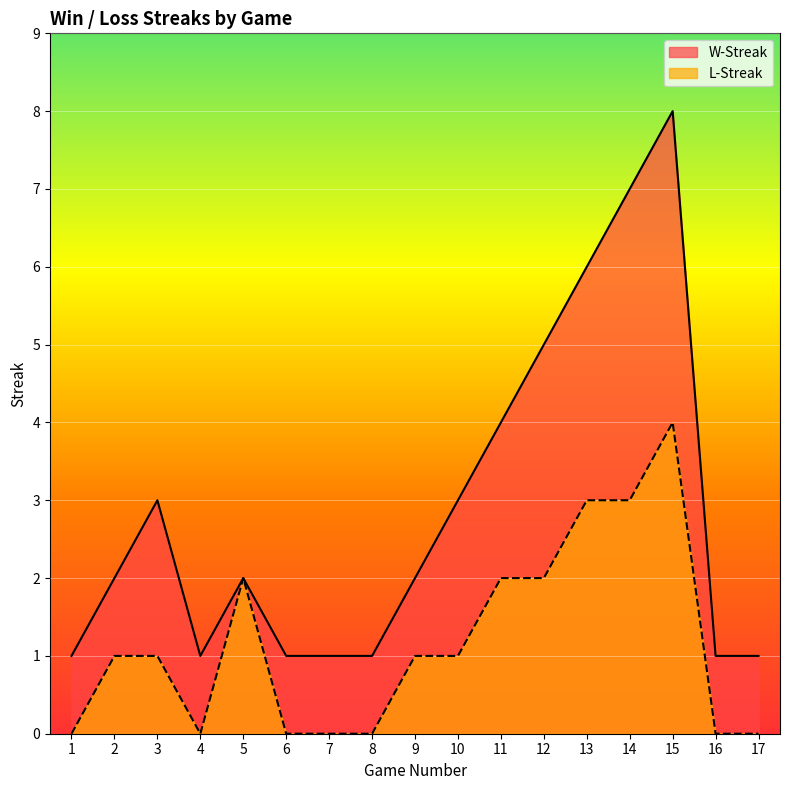

Which series has the largest total across all categories?

W-Streak